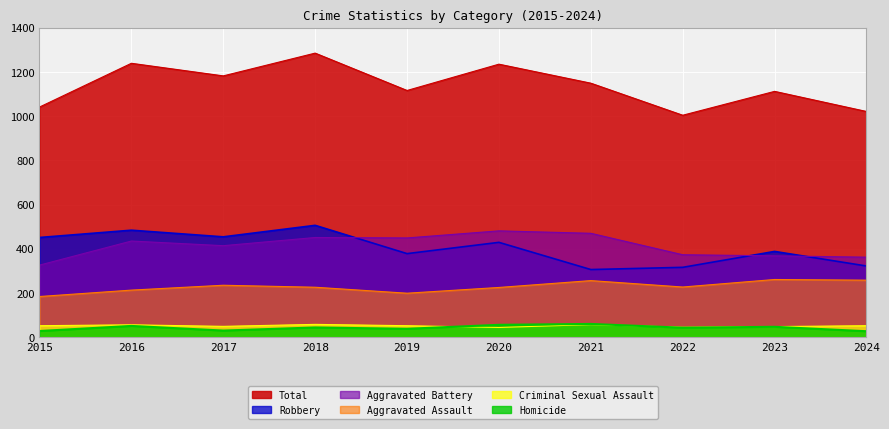

Reading left to right, extract all data points from this chart.

Aggravated Assault: 184	213	235	226	199	225	256	227	261	258
Aggravated Battery: 326	435	414	451	449	481	470	373	368	362
Criminal Sexual Assault: 52	56	49	58	52	44	57	45	48	52
Homicide: 28	51	30	44	38	56	60	43	47	27
Robbery: 451	484	454	506	378	429	306	316	388	322
Total: 1041	1239	1182	1285	1116	1235	1149	1004	1112	1021